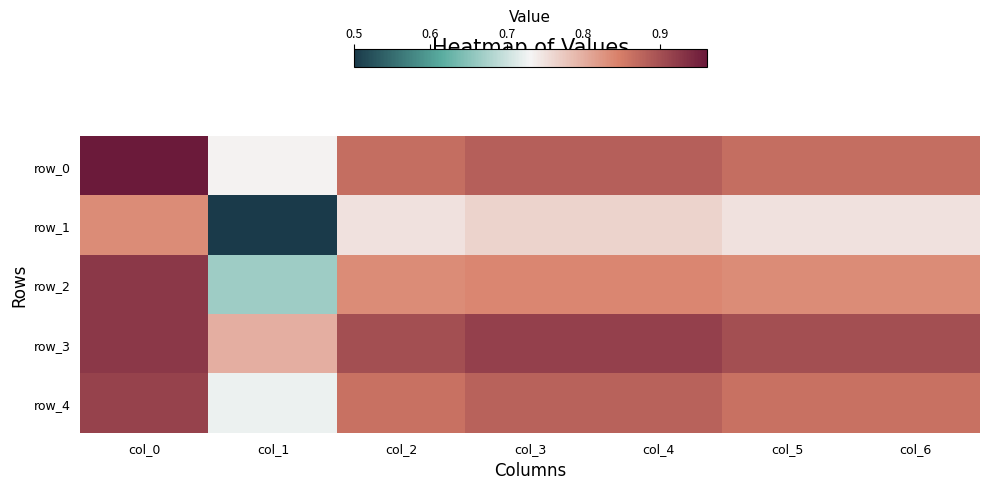

At which label does row_4 reach its minimum?

col_1